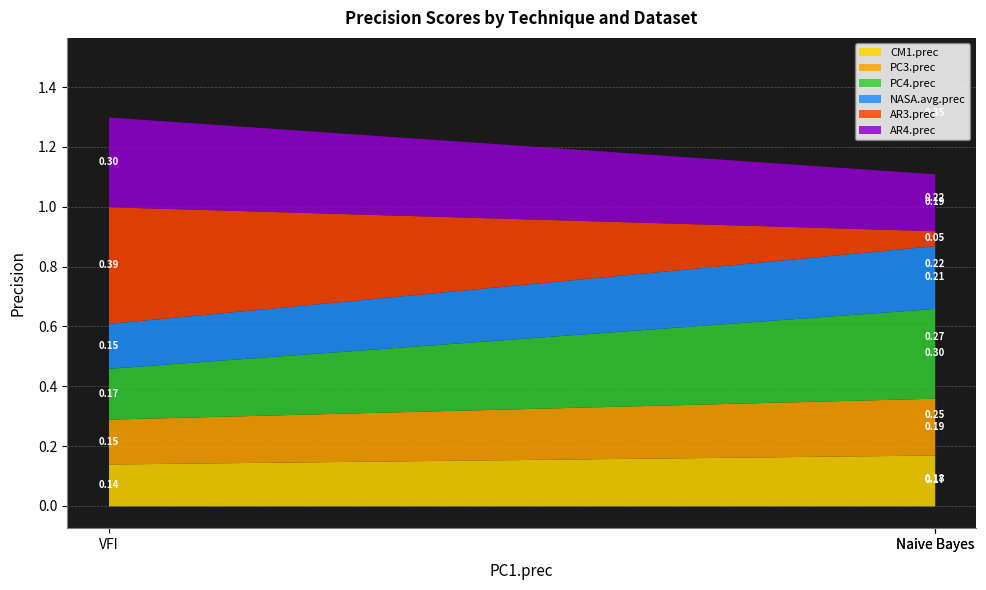

The NASA.avg.prec series shows 0.2 at Naive Bayes. True or false?

True